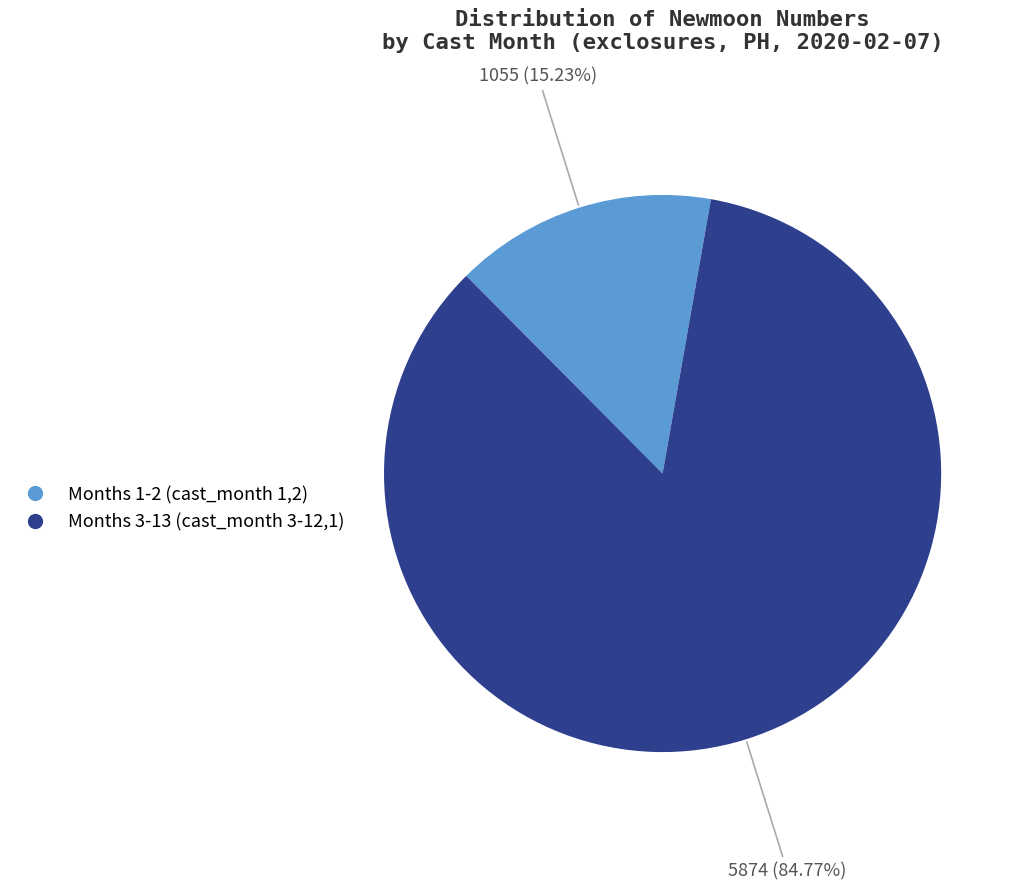

Is there any slice that represents more than half of the pie?

Yes